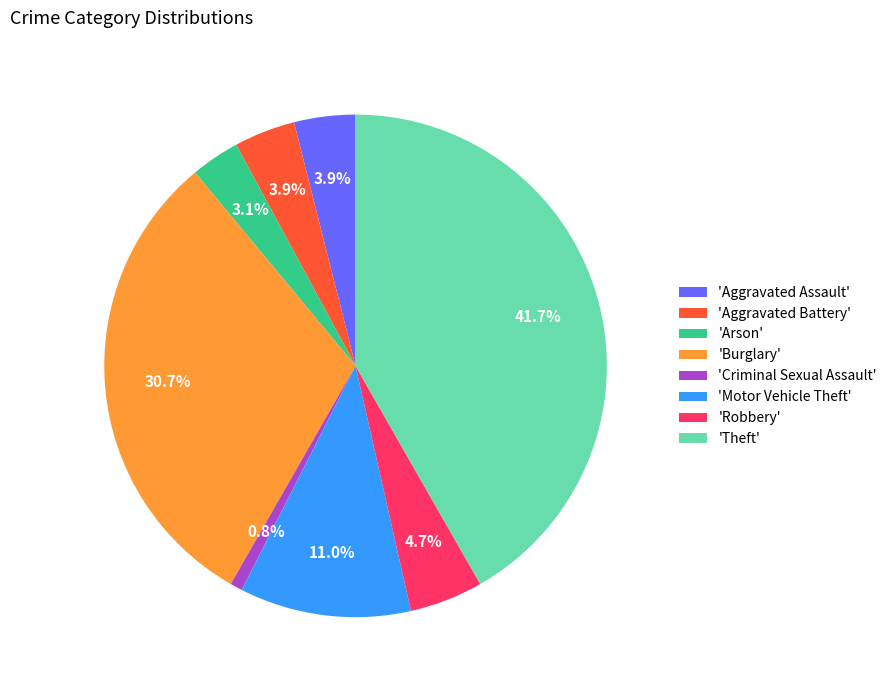

Do 'Aggravated Battery' and 'Theft' together represent more than half of the pie?

No